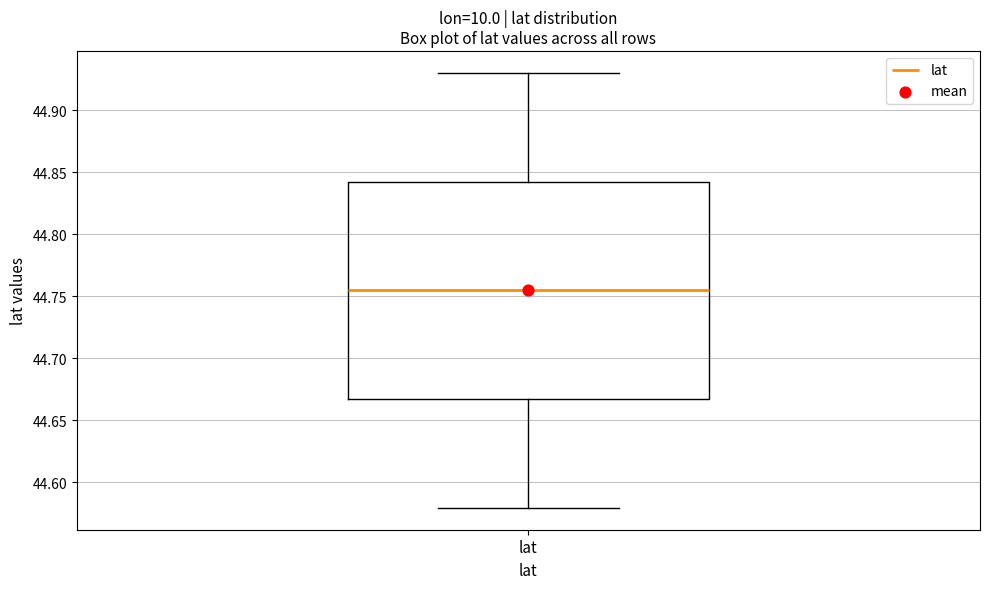

Read this box plot against the y-axis: the position of the median line, the range covered by the box, and the ends of both whiskers. The values are not printed on the chart, so give them approximately, as read against the axis.

median 44.755, box 44.665 to 44.845, whiskers 44.580 to 44.930